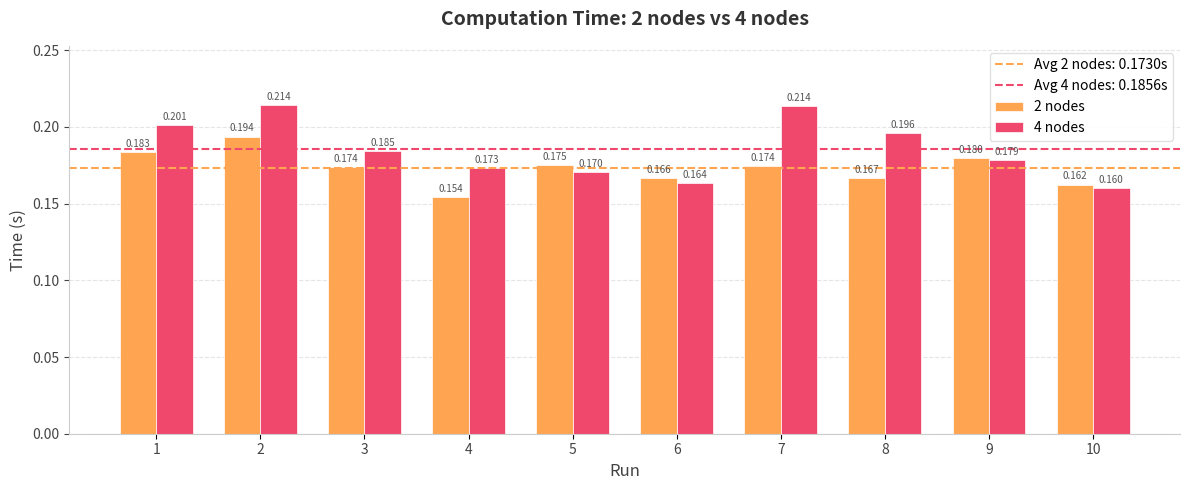

Is the value of 4 nodes at 2 greater than the value of 2 nodes at 5?

Yes